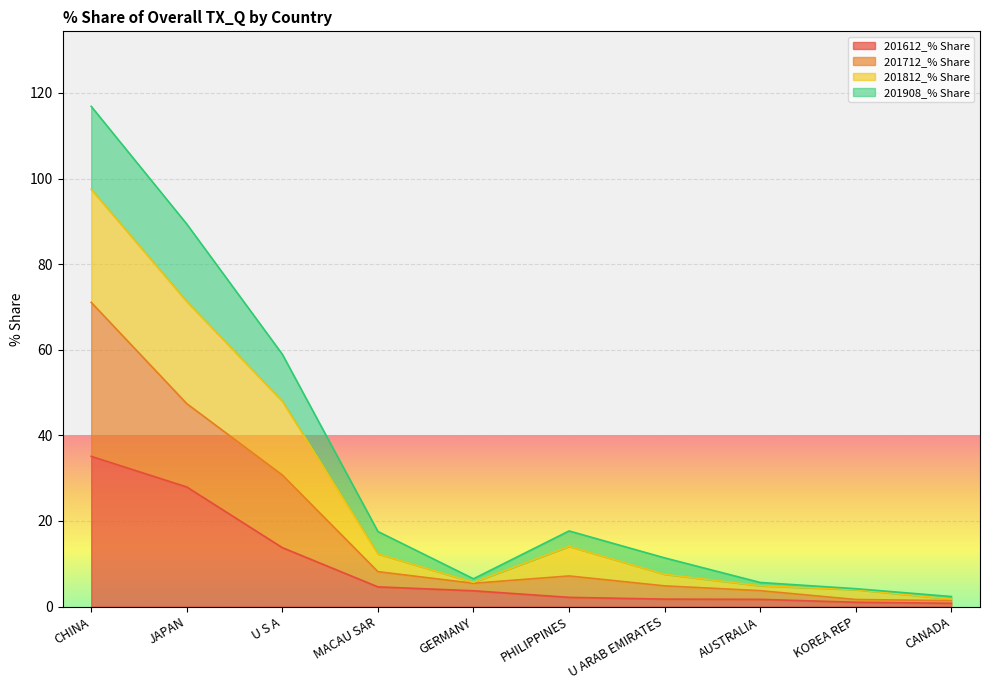

What position from the right is CANADA?

1